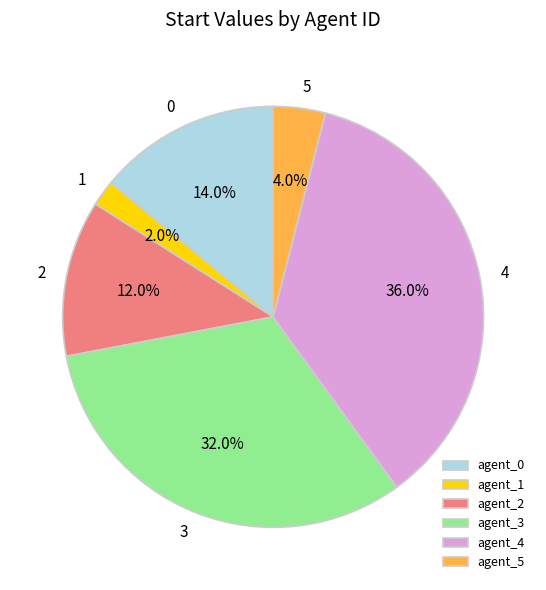

Count the number of slices in the pie.

6